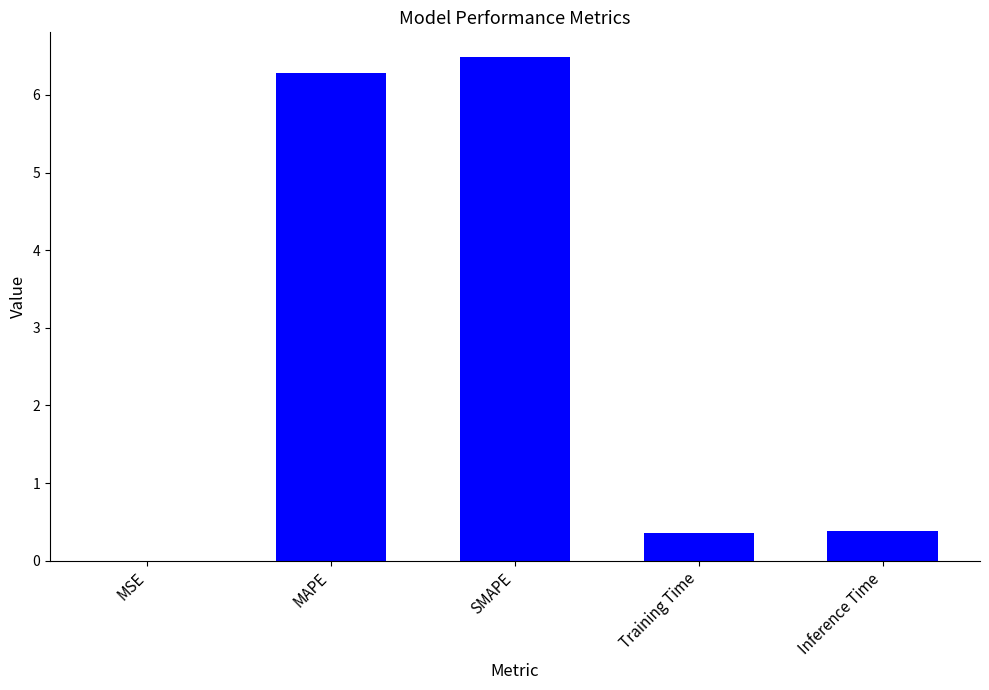

What is the sum of the values at Inference Time and Training Time?

0.7